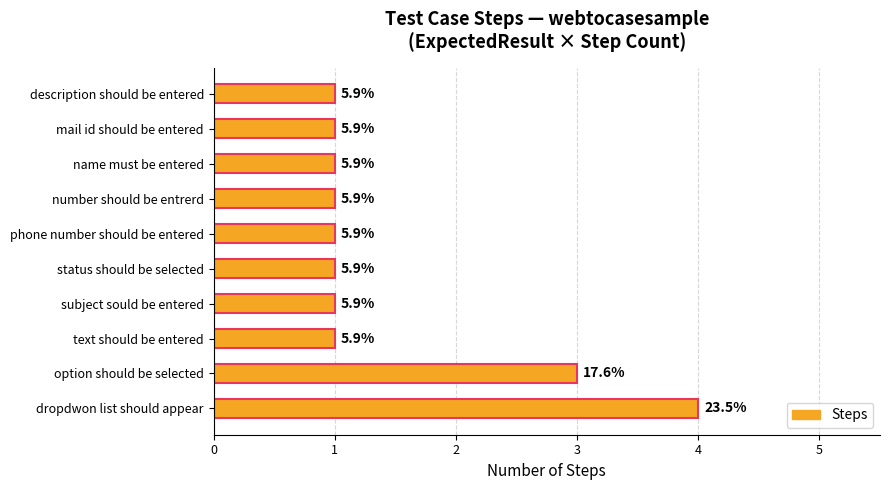

Are the bars horizontal?

Yes